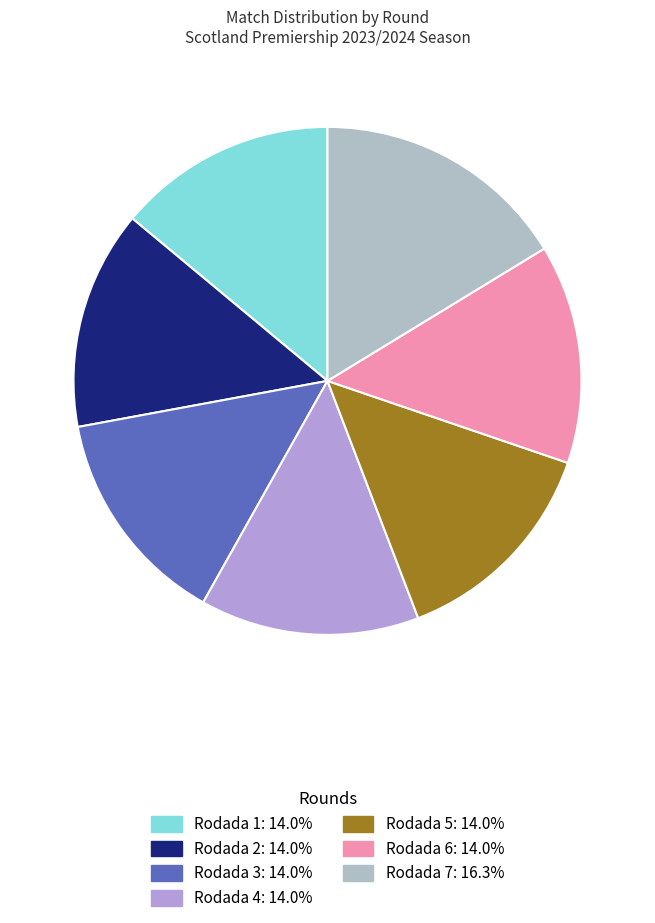

To the nearest percent, what portion does Rodada 2 represent?

14%